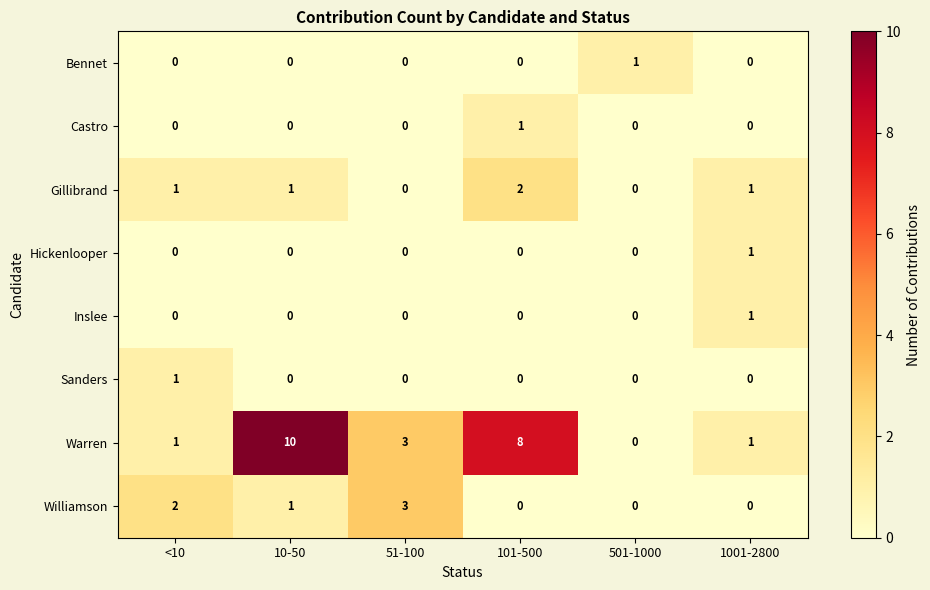

Which series has the largest range (max minus min)?

Warren